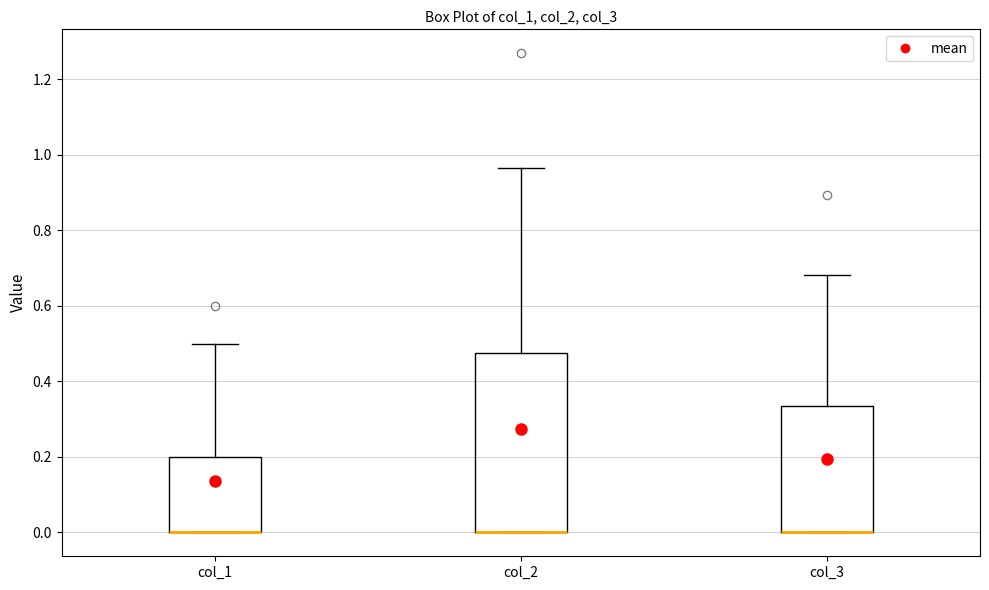

Reading left to right, transcribe this box plot: for each box, give where its median line is, the range the box spans, and where its two whiskers end, as read against the y-axis. The values are not printed on the chart, so give them approximately, as read against the axis.

col_1: median 0.00 (drawn on the box's lower edge), box 0.00 to 0.20, whiskers 0.00 to 0.50
col_2: median 0.00 (drawn on the box's lower edge), box 0.00 to 0.48, whiskers 0.00 to 0.96
col_3: median 0.00 (drawn on the box's lower edge), box 0.00 to 0.34, whiskers 0.00 to 0.68